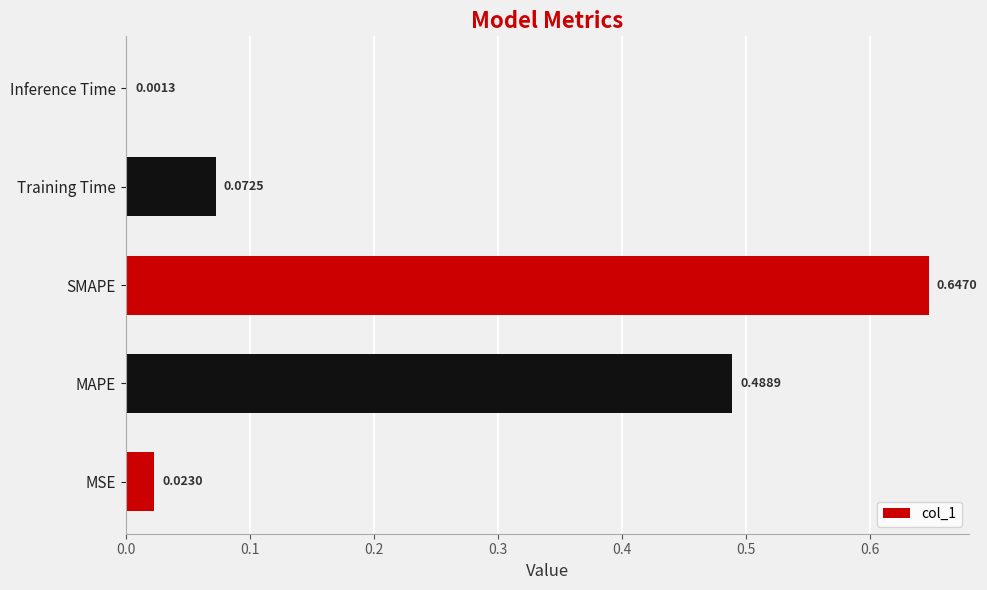

Which category has the highest value across all series?

SMAPE